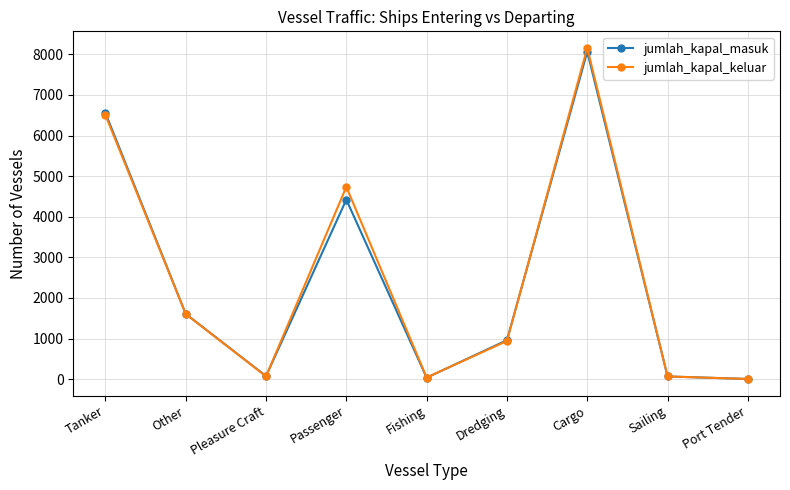

True or false: jumlah_kapal_masuk has a value of 8067 at Cargo.

True